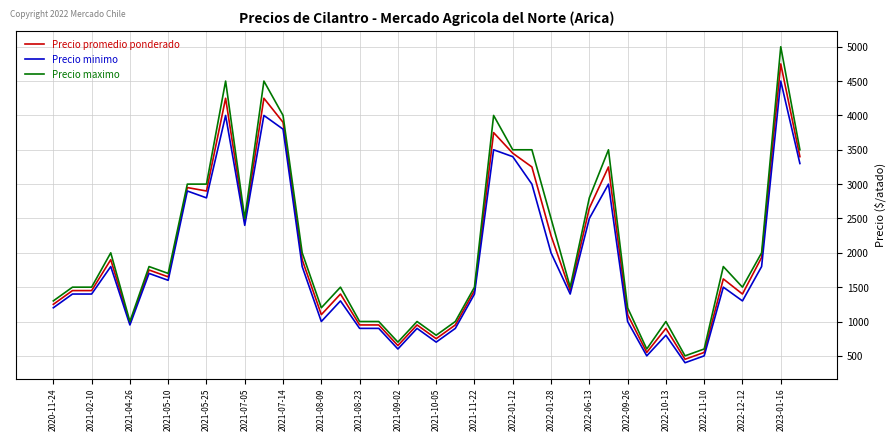

What is the greatest value displayed?

5000